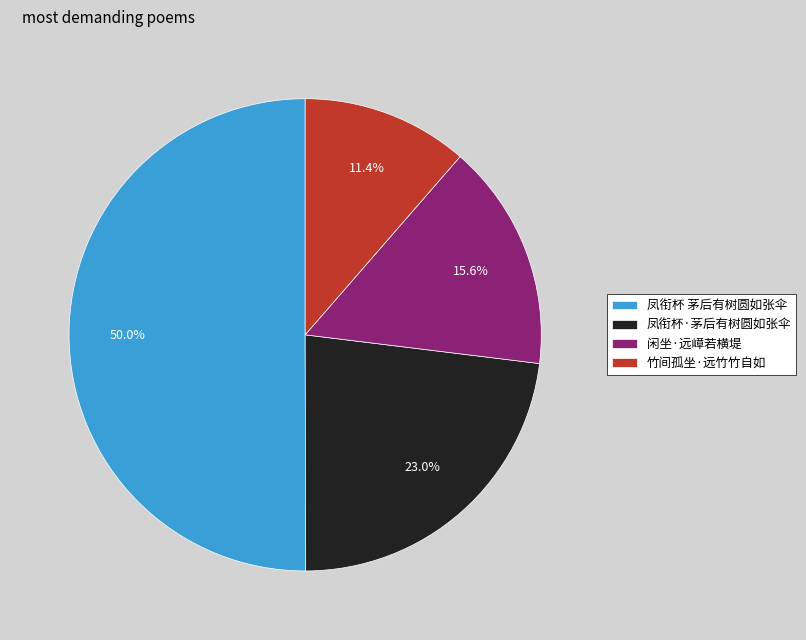

Do 闲坐·远嶂若横堤 and 凤衔杯·茅后有树圆如张伞 together represent more than half of the pie?

No